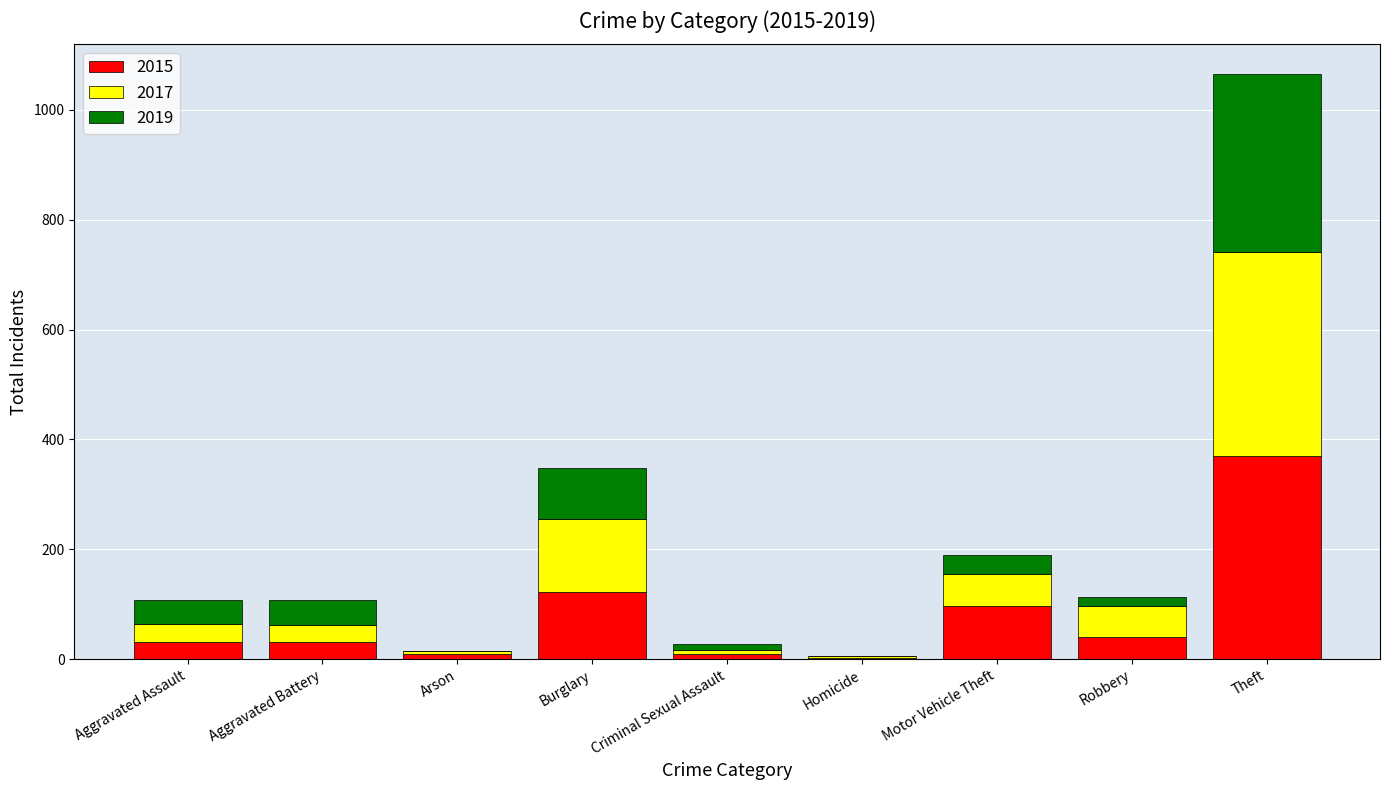

What is the highest value of the 2015 series?

369